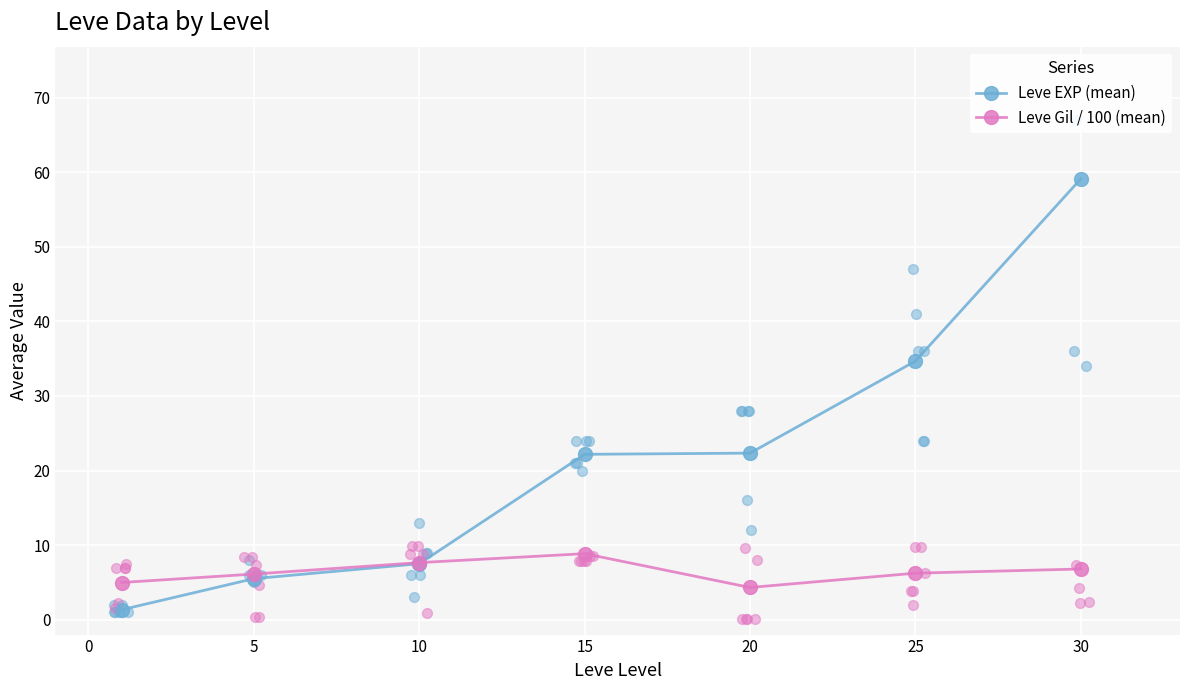

Which series has the largest total across all categories?

Leve EXP (mean)